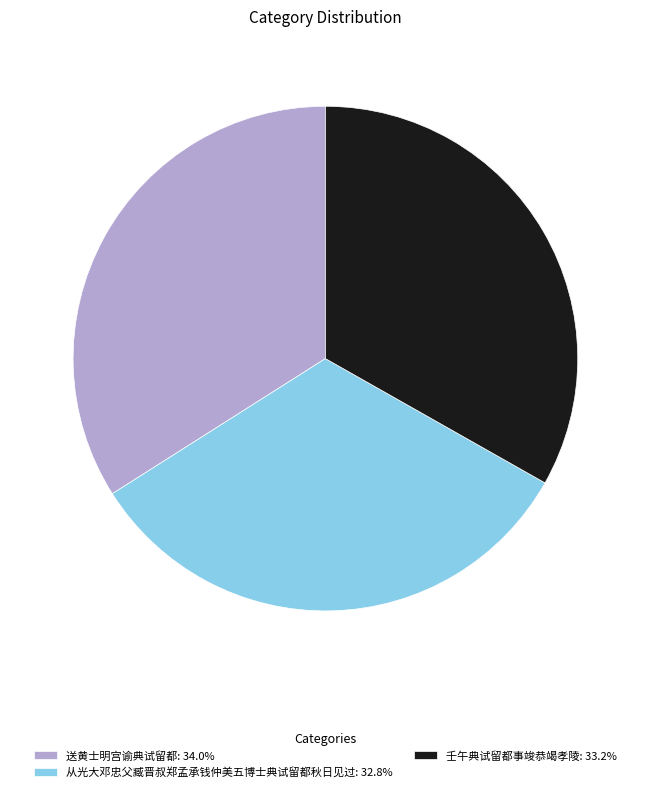

Does 从光大邓忠父臧晋叔郑孟承钱仲美五博士典试留都秋日见过 represent more than half of the total?

No